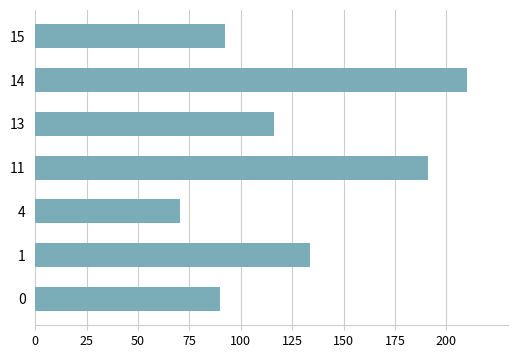

Read the value at 15.

92.2